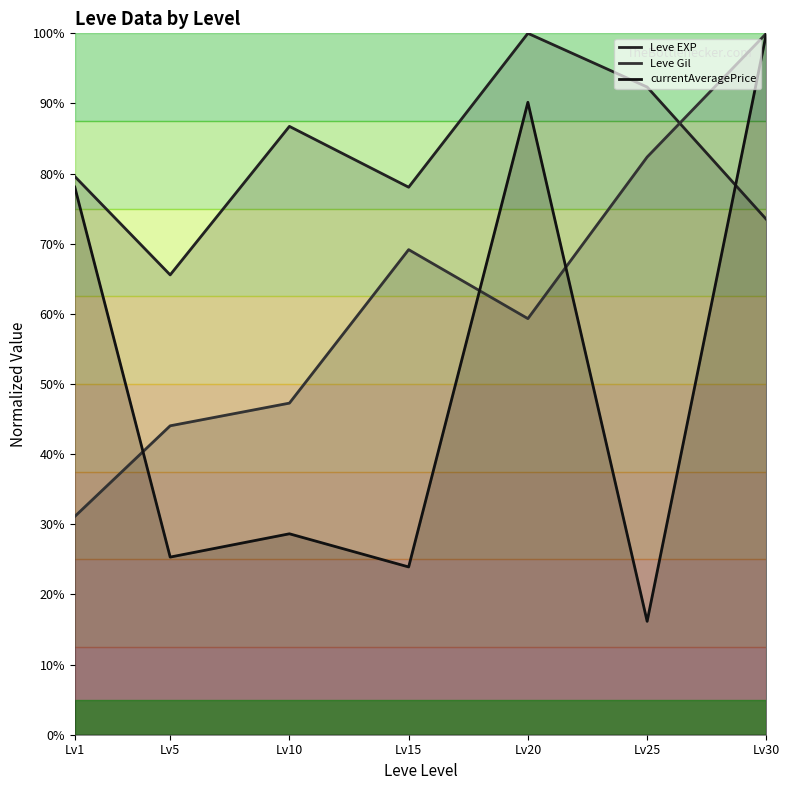

List the series in order of their overall mean, lowest first.

currentAveragePrice, Leve Gil, Leve EXP